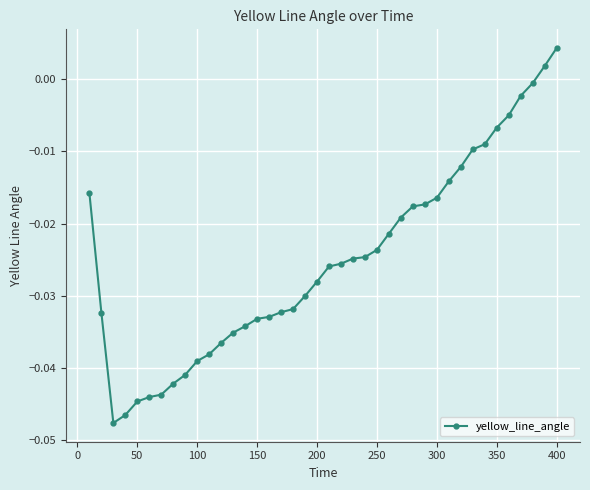

What is the sum of all values?

-1.0